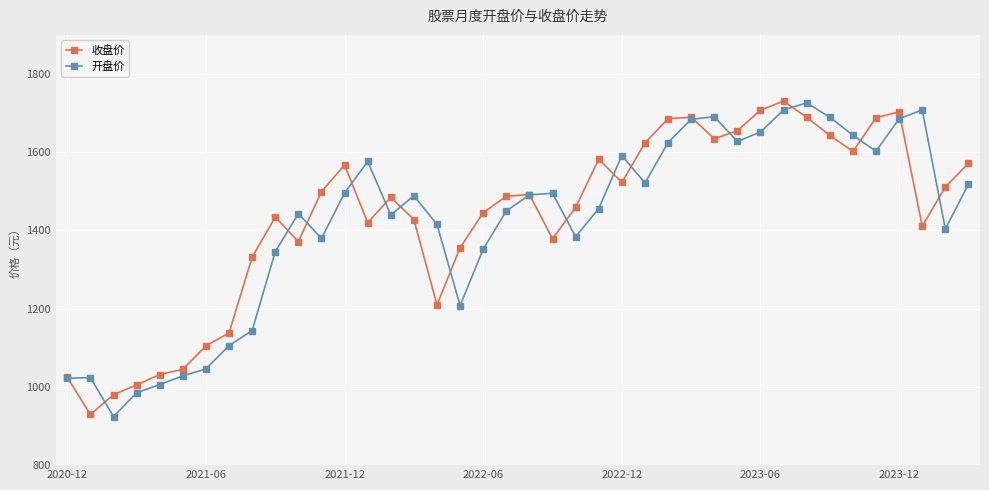

What is the smallest value displayed?

924.3